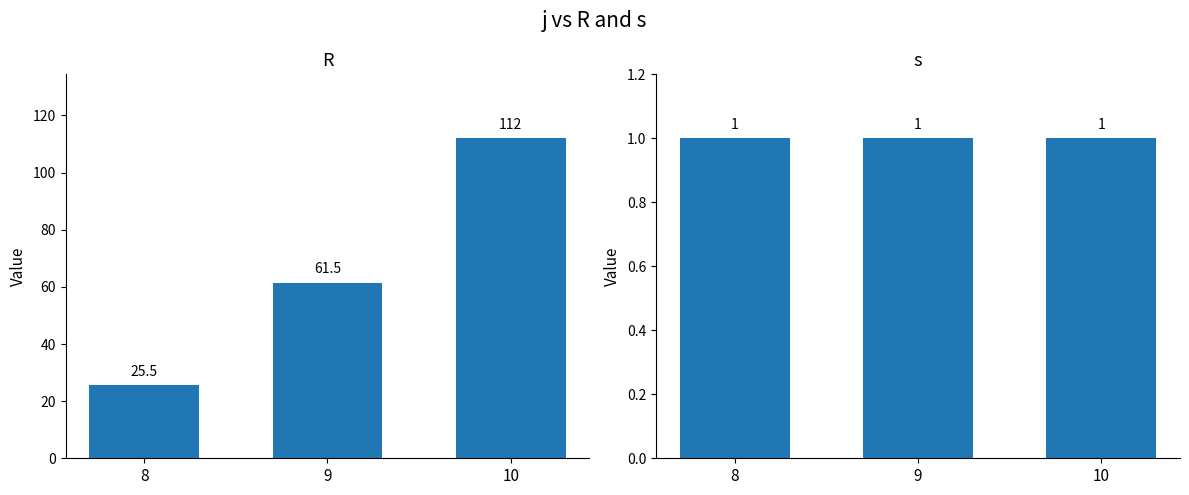

Rank the series at 9 from lowest to highest value.

s, R